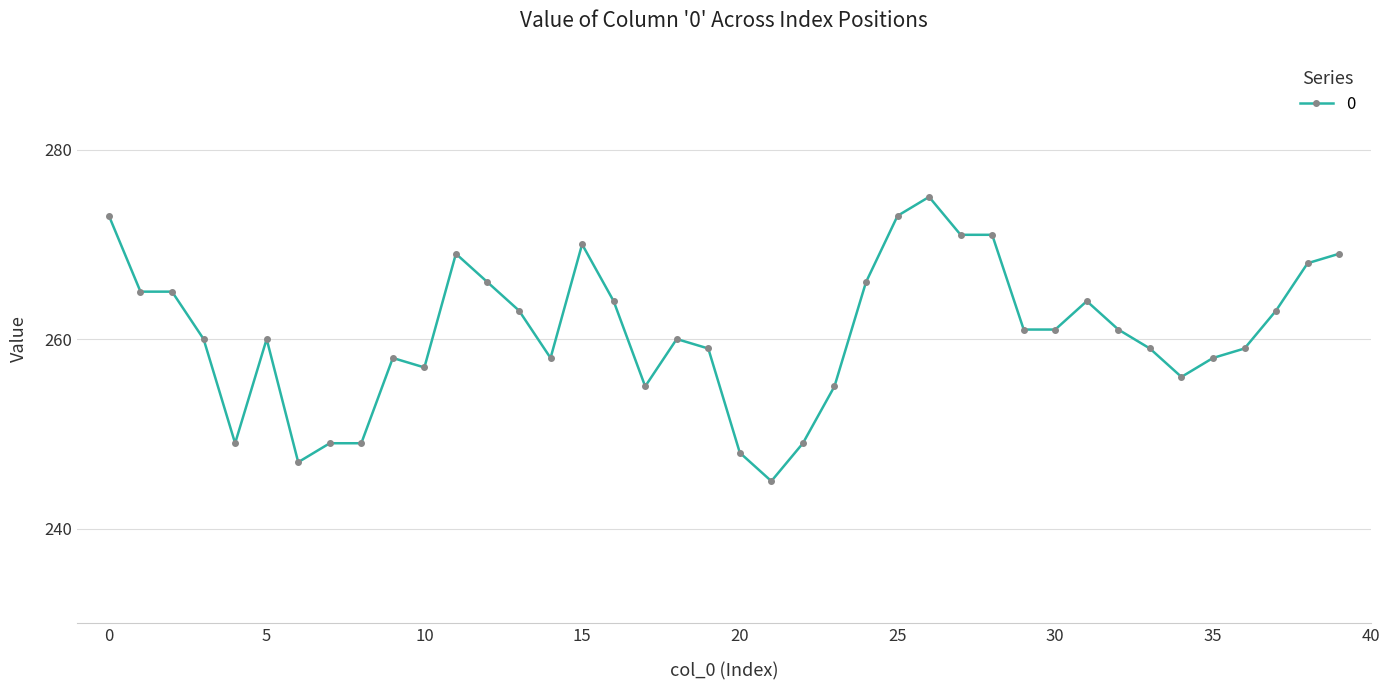

What is the value of the 9th point from the left?

249